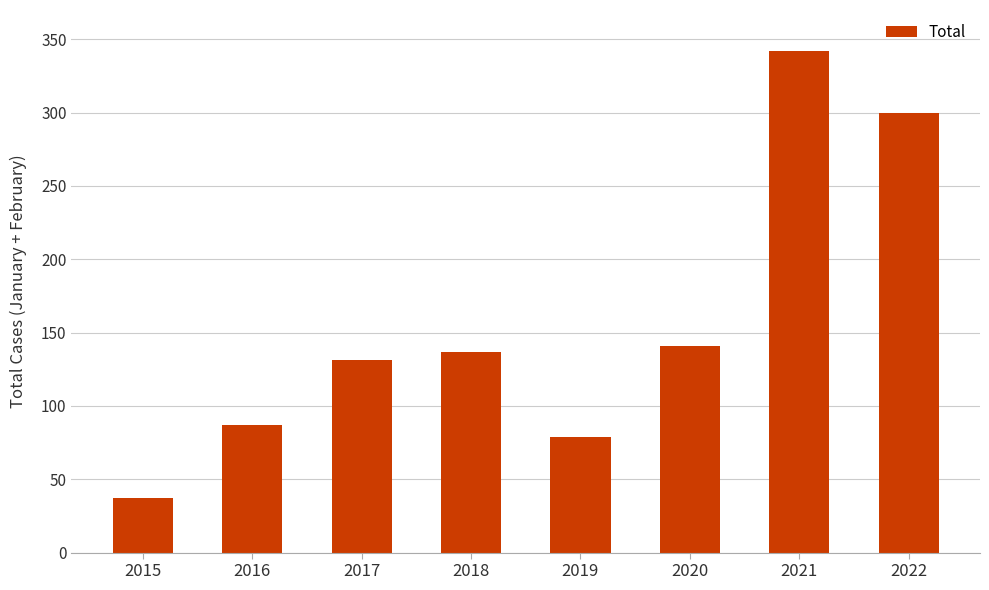

Count the number of data series in this chart.

1